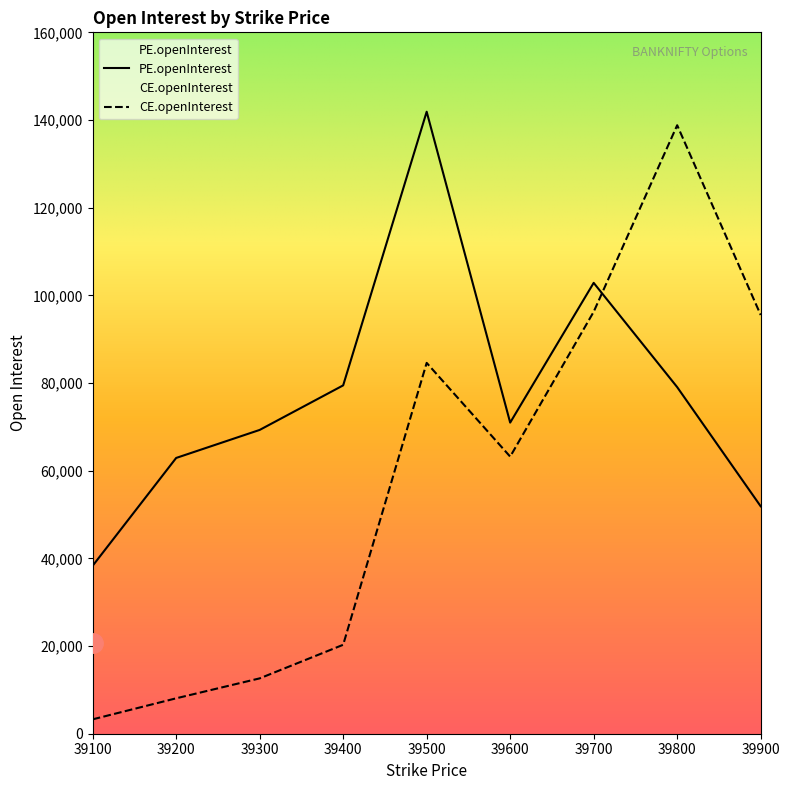

Which category has the lowest value across all series?

39100